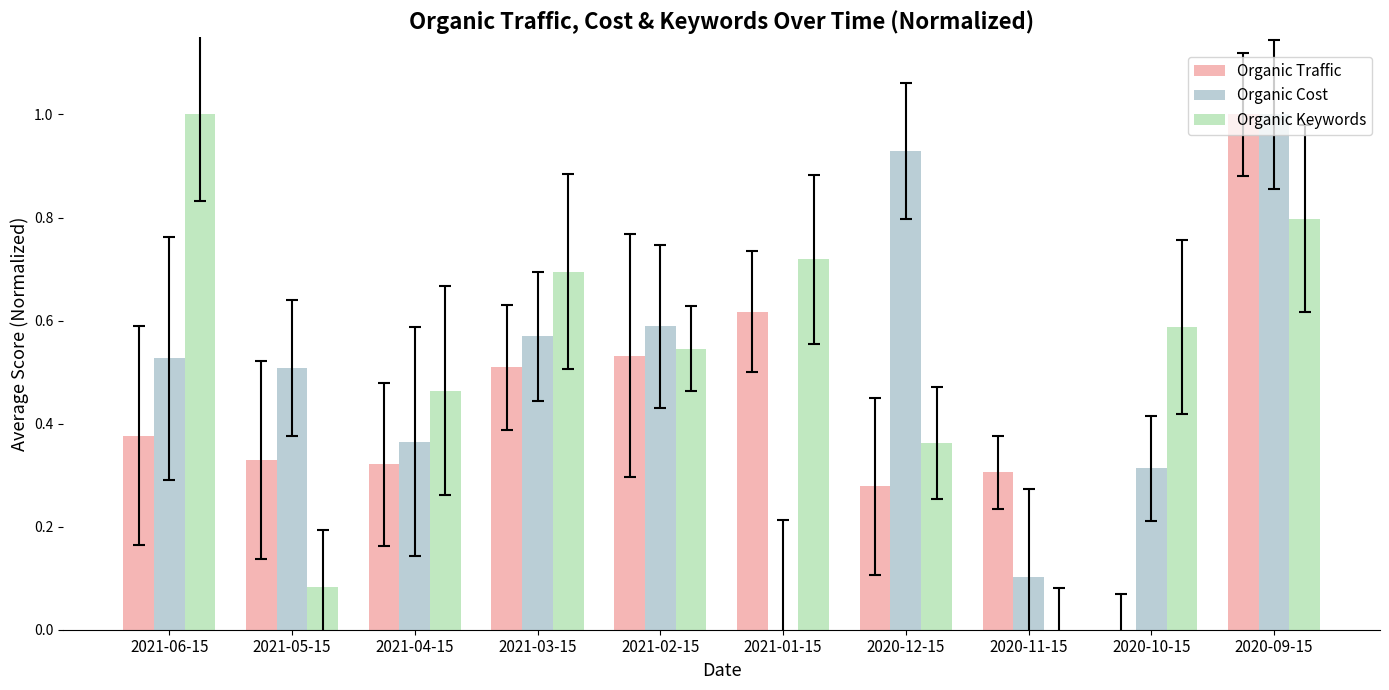

Count the number of data series in this chart.

3